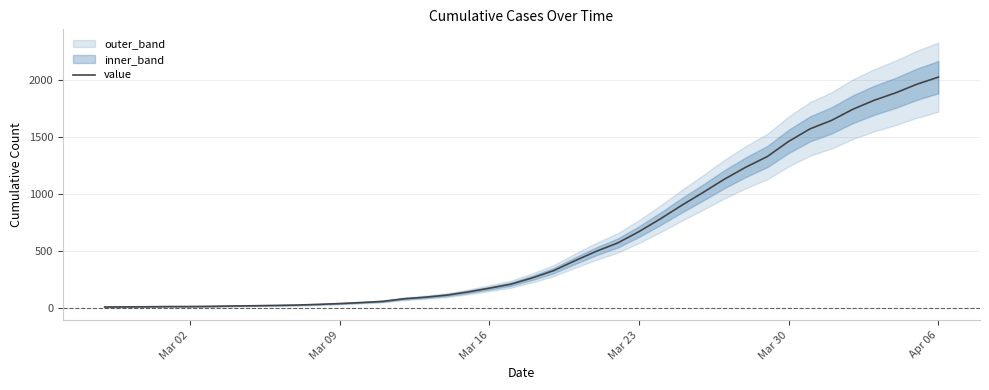

At which label does value reach its peak?

Apr 06